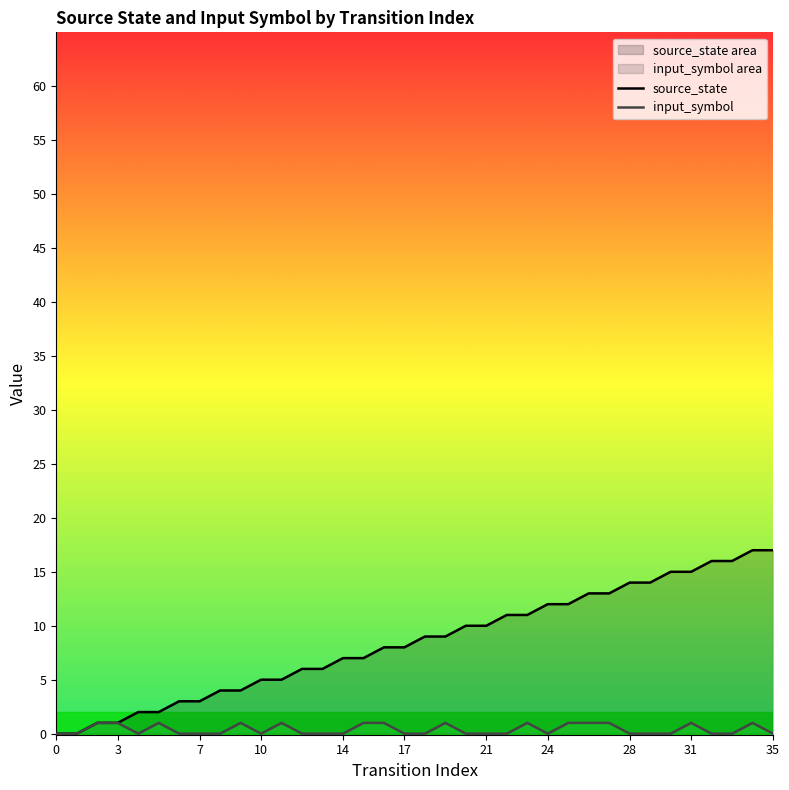

Reading left to right, what are all the values shown in this chart?

source_state: 0	0	1	1	2	2	3	3	4	4	5	5	6	6	7	7	8	8	9	9	10	10	11	11	12	12	13	13	14	14	15	15	16	16	17	17
input_symbol: 0	0	1	1	0	1	0	0	0	1	0	1	0	0	0	1	1	0	0	1	0	0	0	1	0	1	1	1	0	0	0	1	0	0	1	0